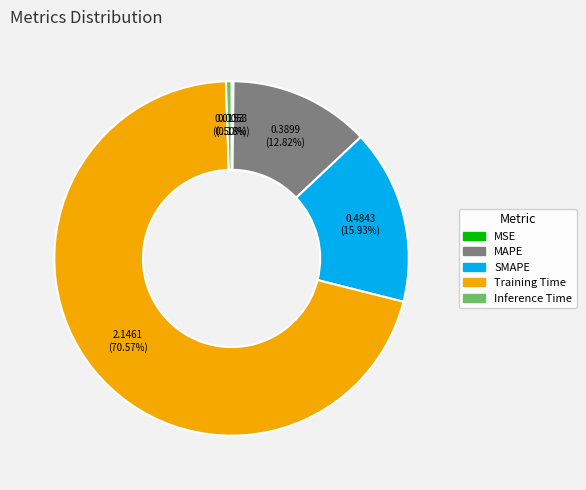

Is Inference Time the majority of the pie?

No